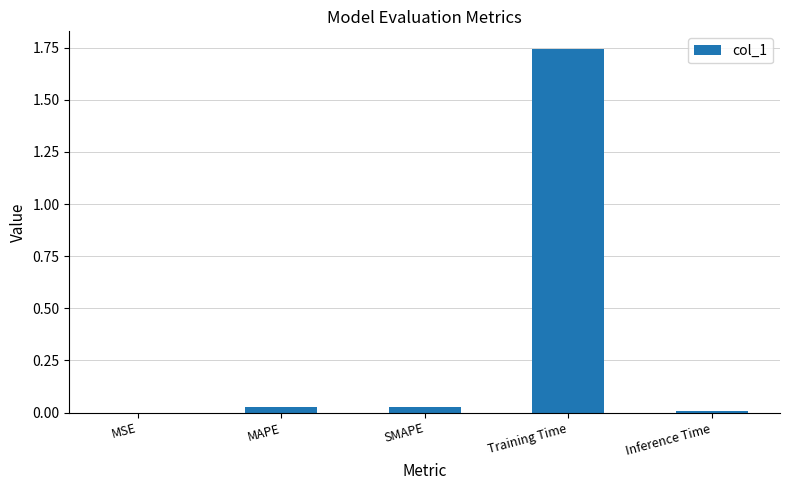

Between Training Time and SMAPE, which is larger?

Training Time